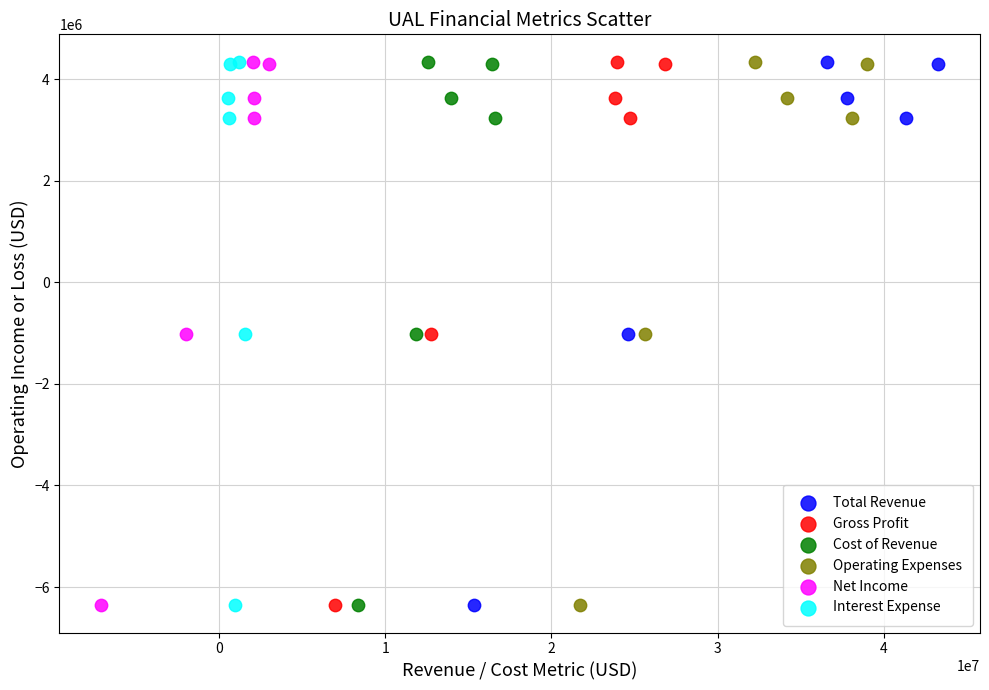

What are all the series names shown in the legend?

Total Revenue, Gross Profit, Cost of Revenue, Operating Expenses, Net Income, Interest Expense